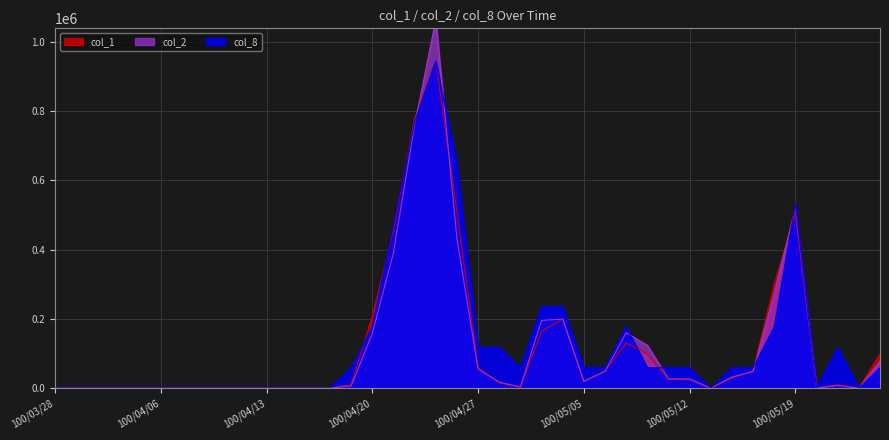

What is the maximum value shown in the chart?

1062910